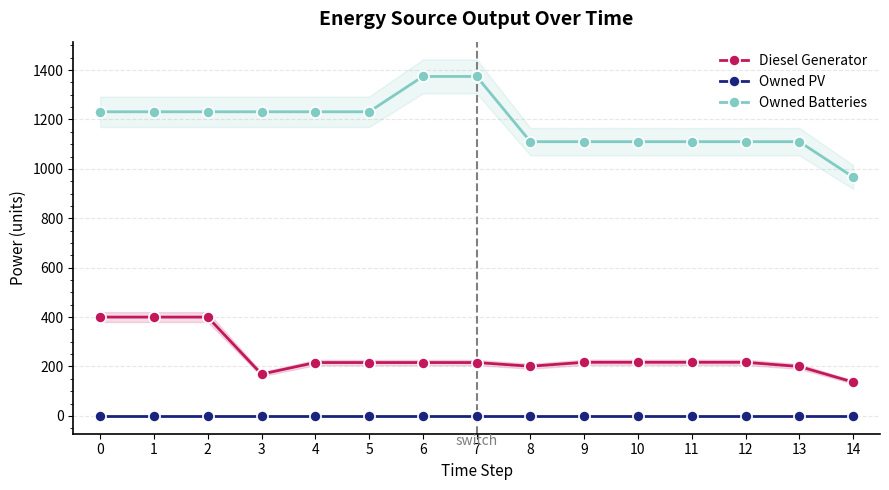

True or false: Owned Batteries and Owned PV cross at least once.

False